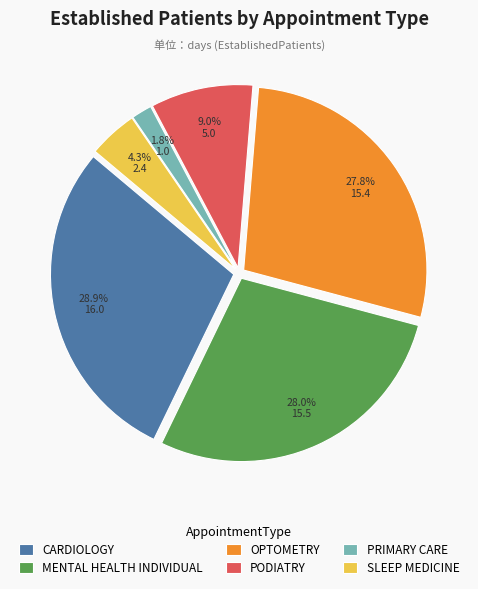

Which slice is the largest?

CARDIOLOGY